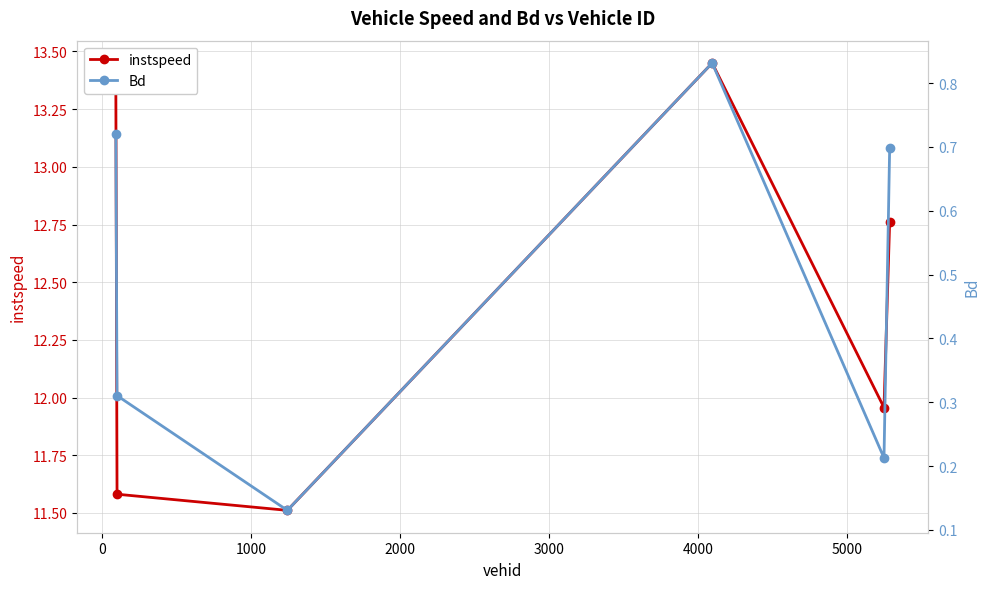

What is the value of the instspeed point at the 2nd from the left?

11.6